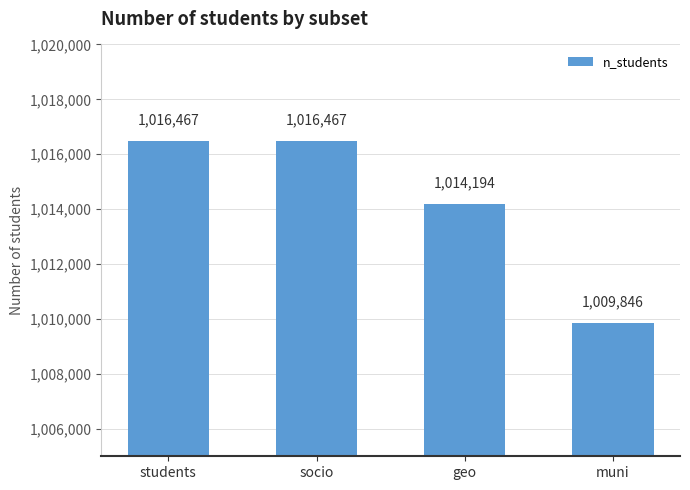

Where is the data nearest to the value 1013156?

geo